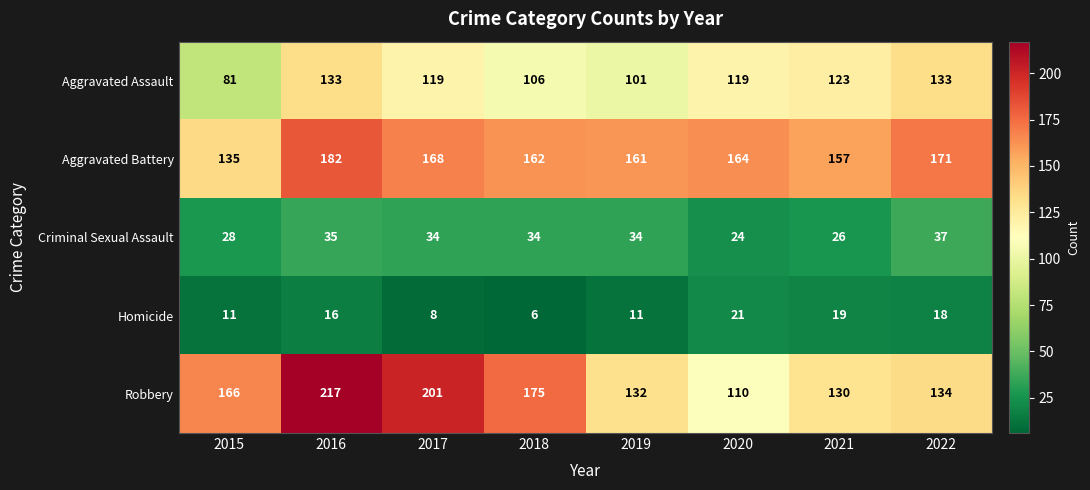

Which series has the largest total across all categories?

Aggravated Battery